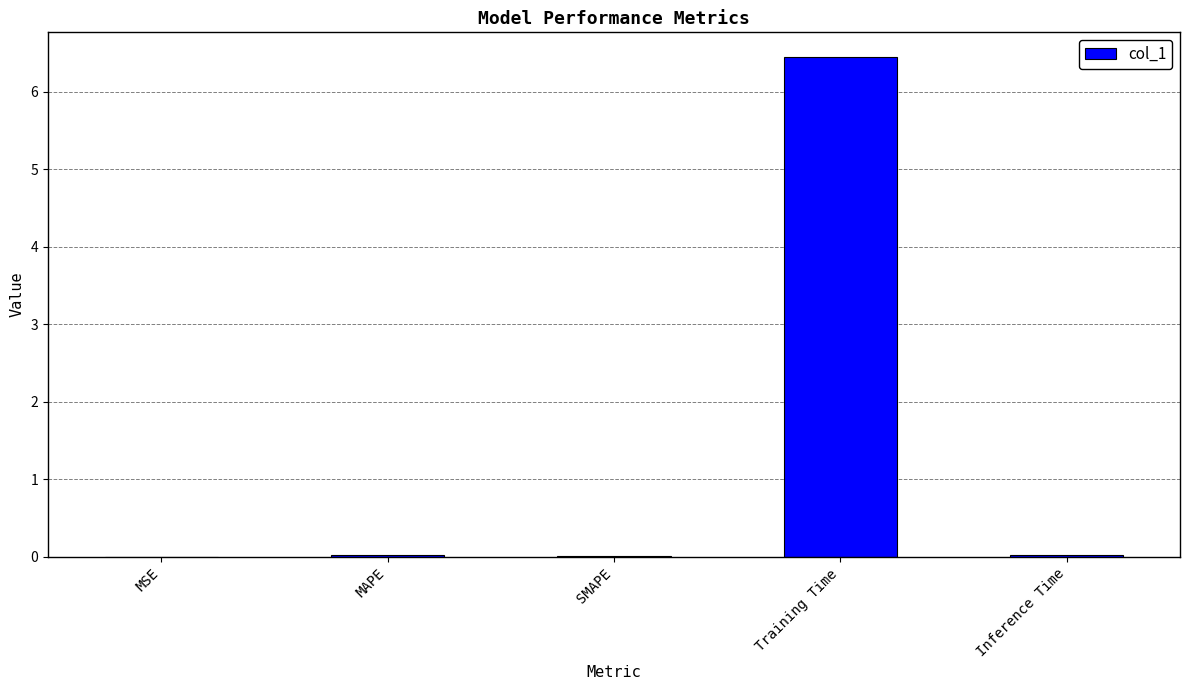

Which category has the highest value across all series?

Training Time